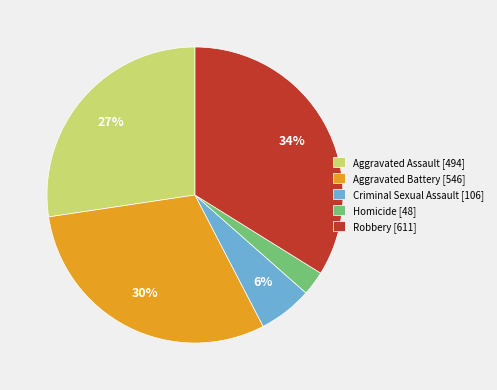

What is the largest slice in the pie chart?

Robbery